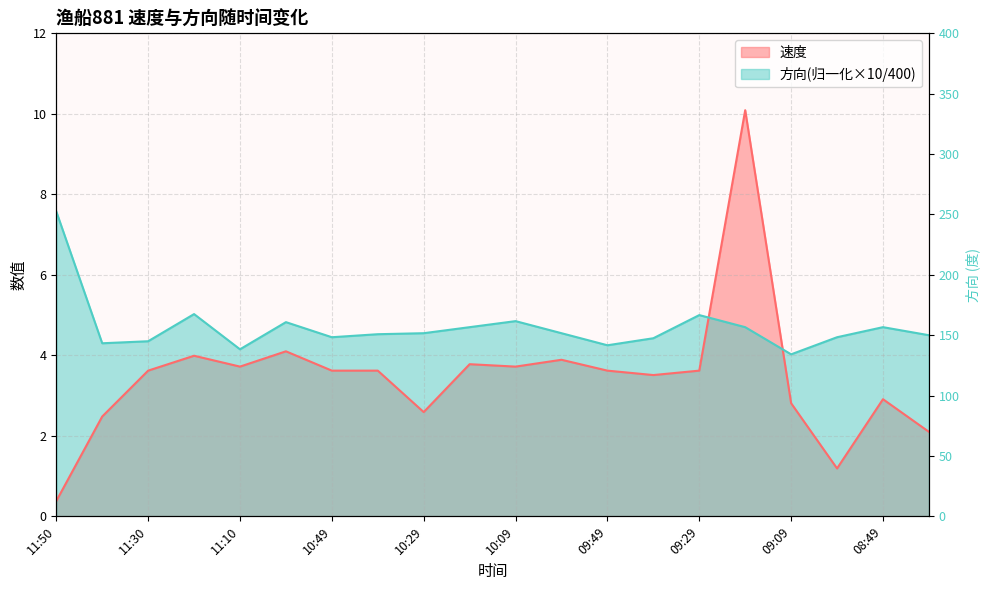

What is the label of the 7th point from the left?

10:49